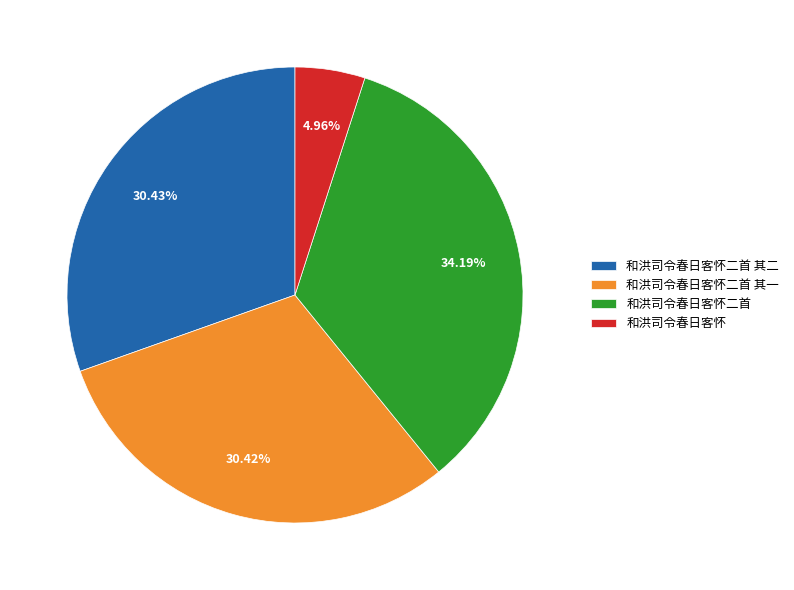

Approximately how many times larger is the value at 和洪司令春日客怀二首 其二 compared to 和洪司令春日客怀?

6.1